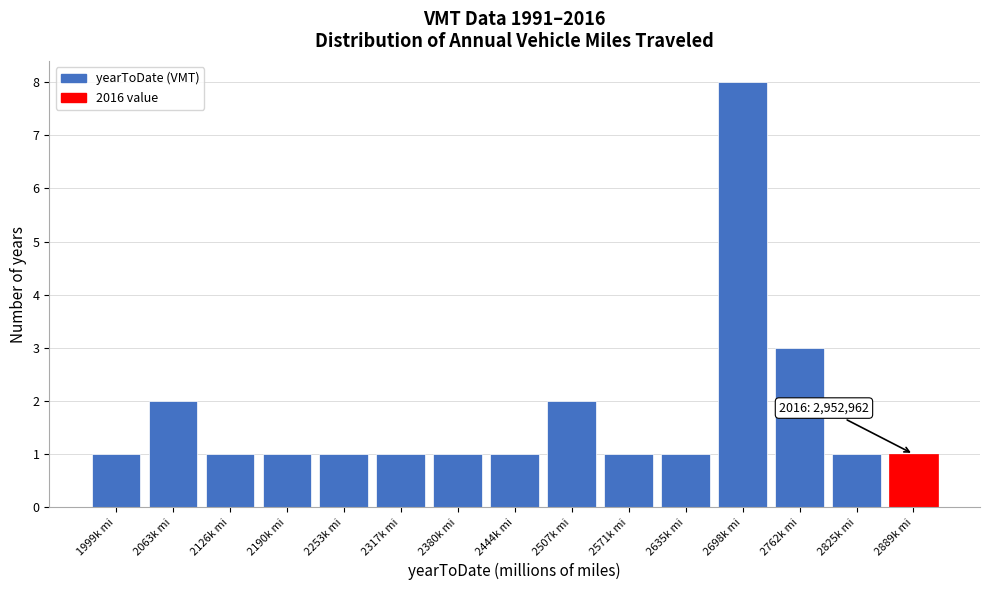

Reading left to right, extract all data points from this chart.

1999k mi=1	2063k mi=2	2126k mi=1	2190k mi=1	2253k mi=1	2317k mi=1	2380k mi=1	2444k mi=1	2507k mi=2	2571k mi=1	2635k mi=1	2698k mi=8	2762k mi=3	2825k mi=1	2889k mi=1